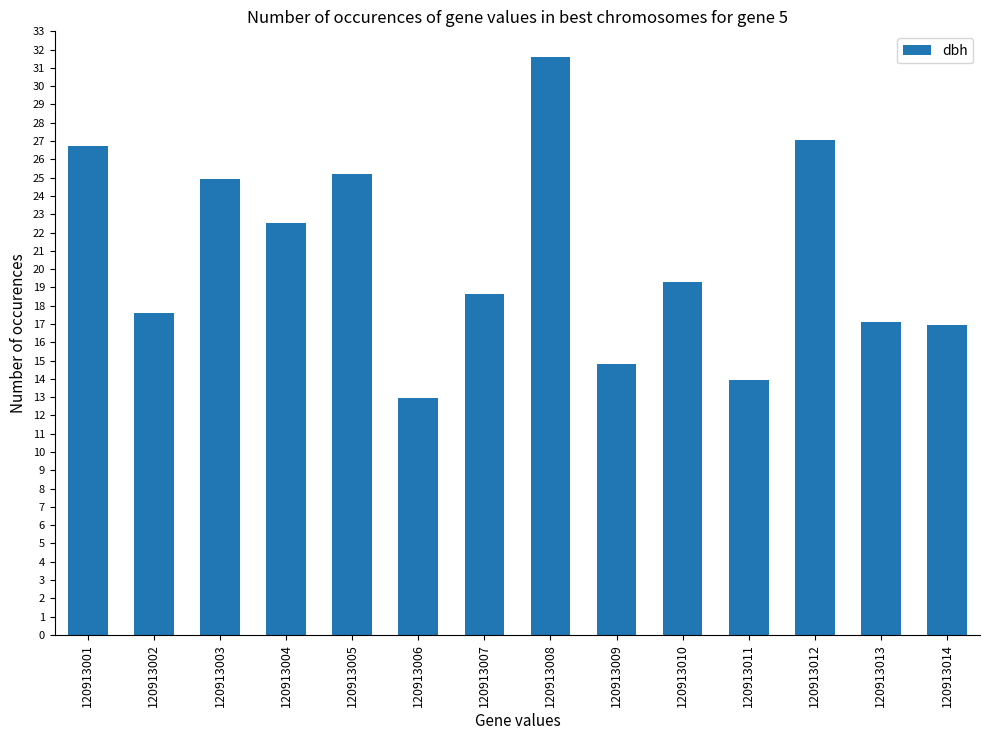

At which label is the value closest to 22?

120913004